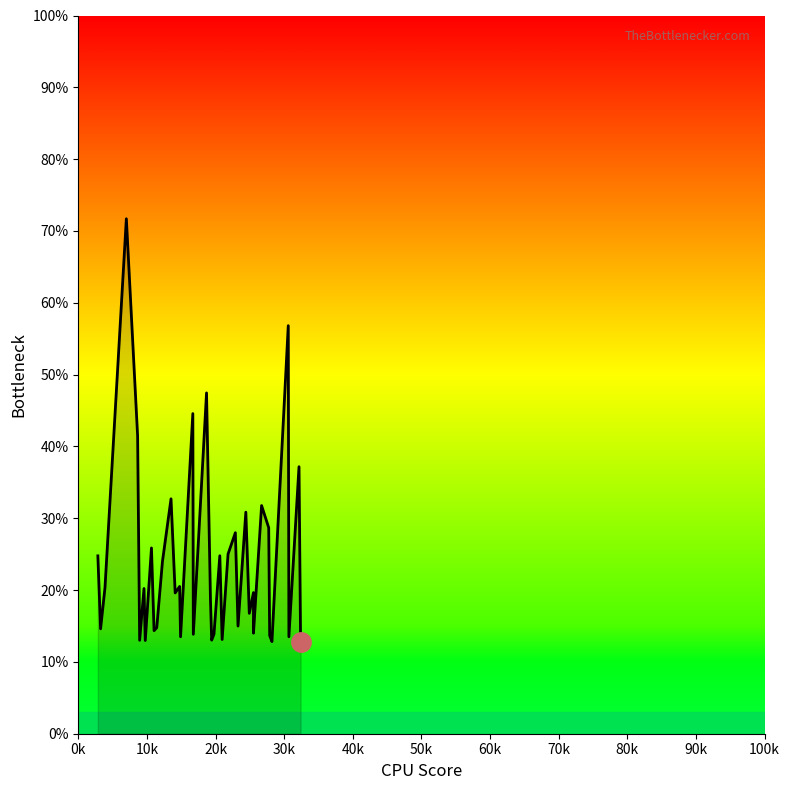

How many lines are shown in the chart?

1